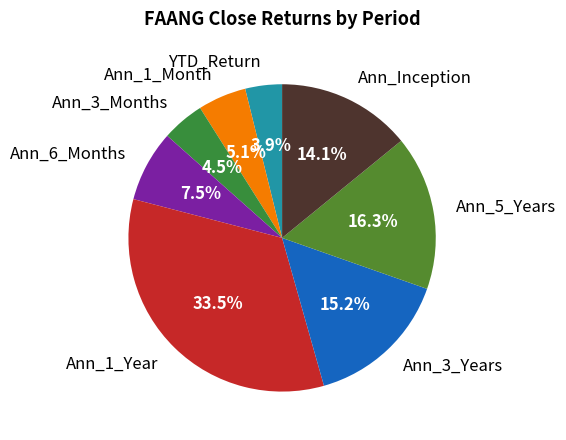

True or false: Ann_3_Months accounts for 10% of the total.

False